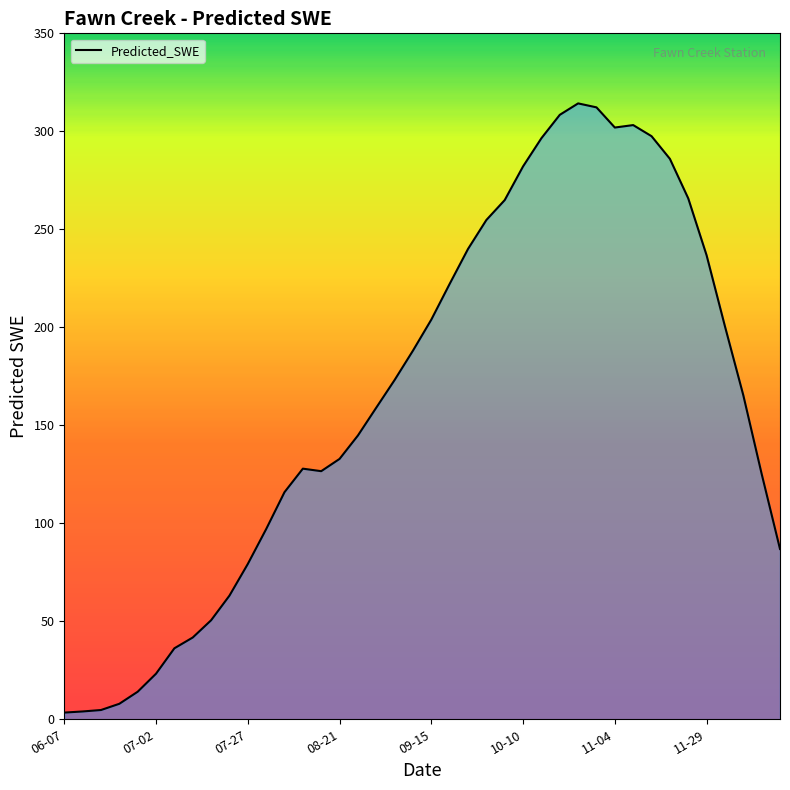

What is the maximum value shown in the chart?

314.3